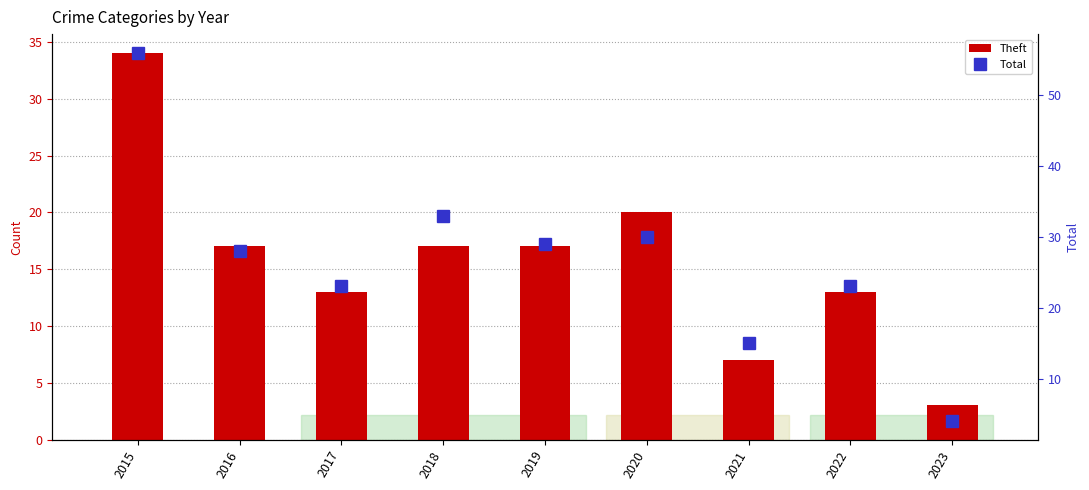

What is the difference between the second highest and second lowest values in the Total series?

18